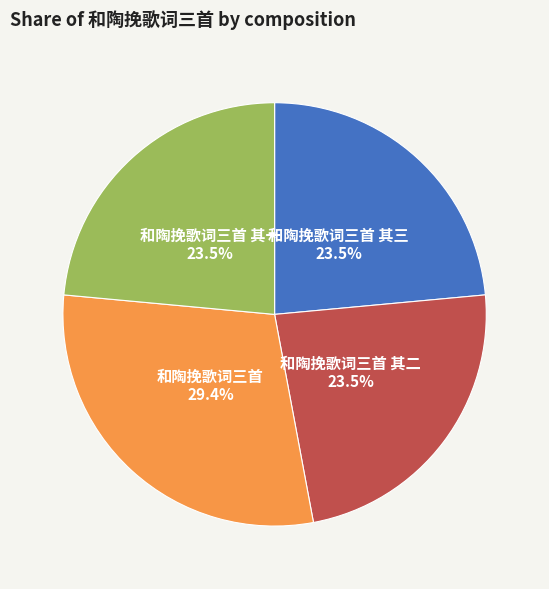

Does 和陶挽歌词三首 其二 represent more than half of the total?

No